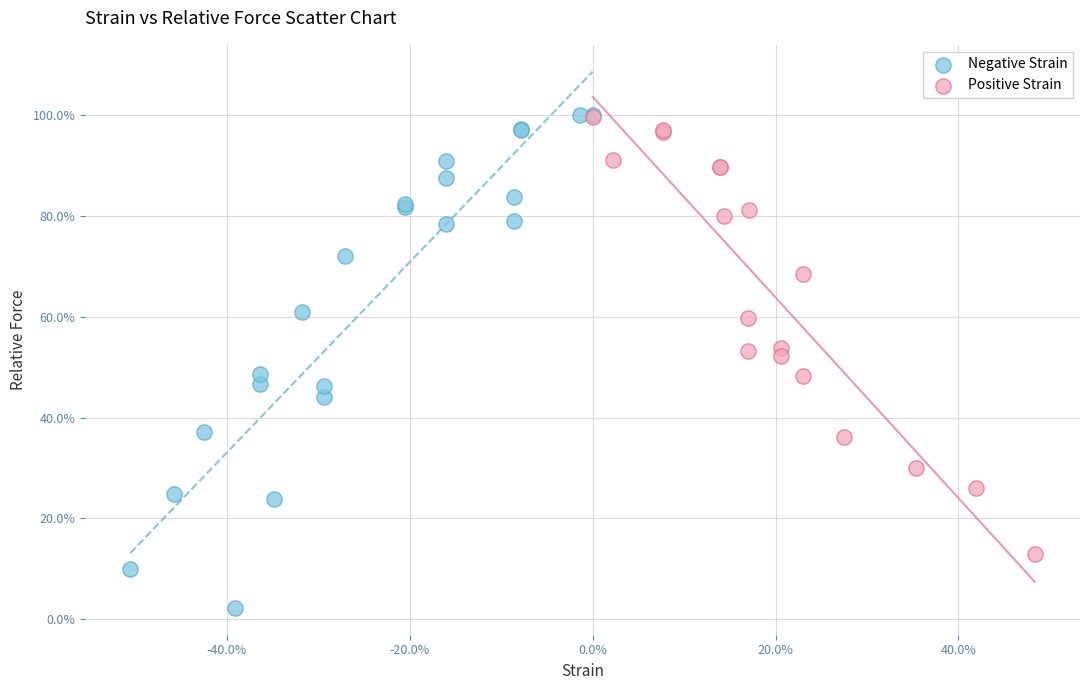

Which series has the largest Y range (max minus min)?

Negative Strain